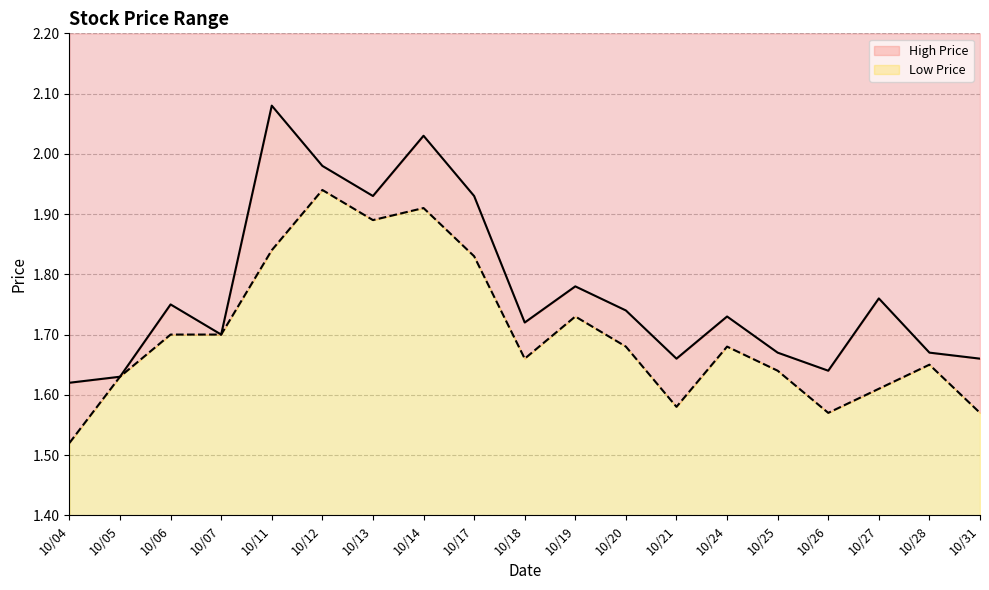

Is the value of Low Price at 10/04 greater than the value of High Price at 10/06?

No